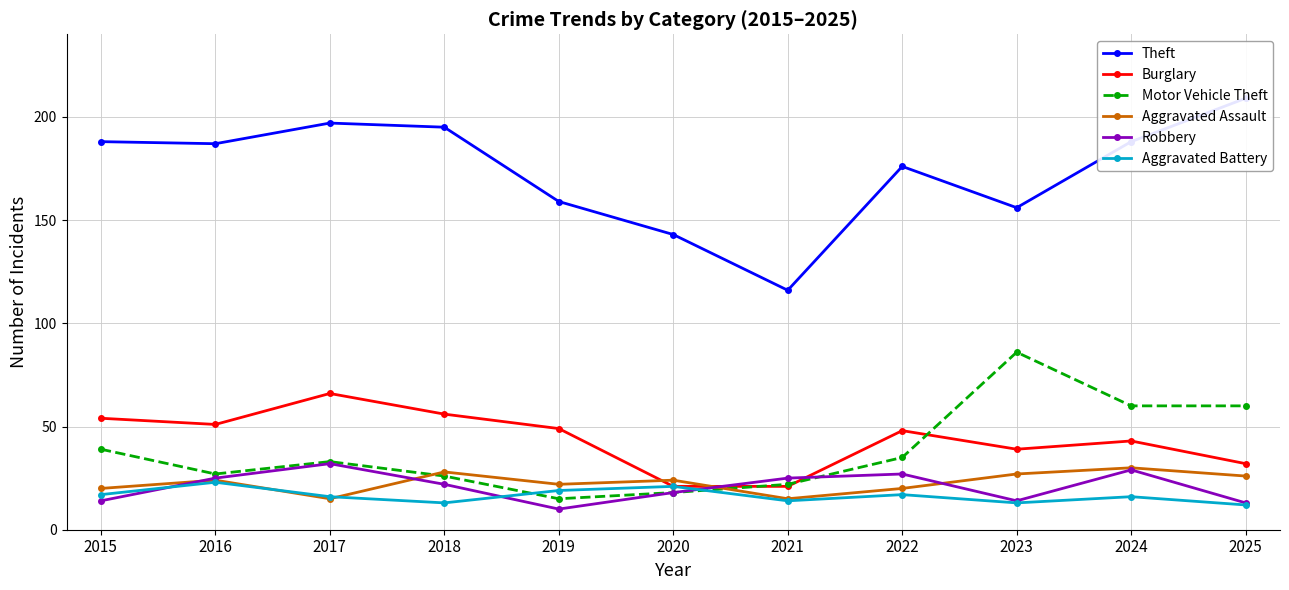

True or false: Burglary has more than 2 points higher than both neighbors.

True